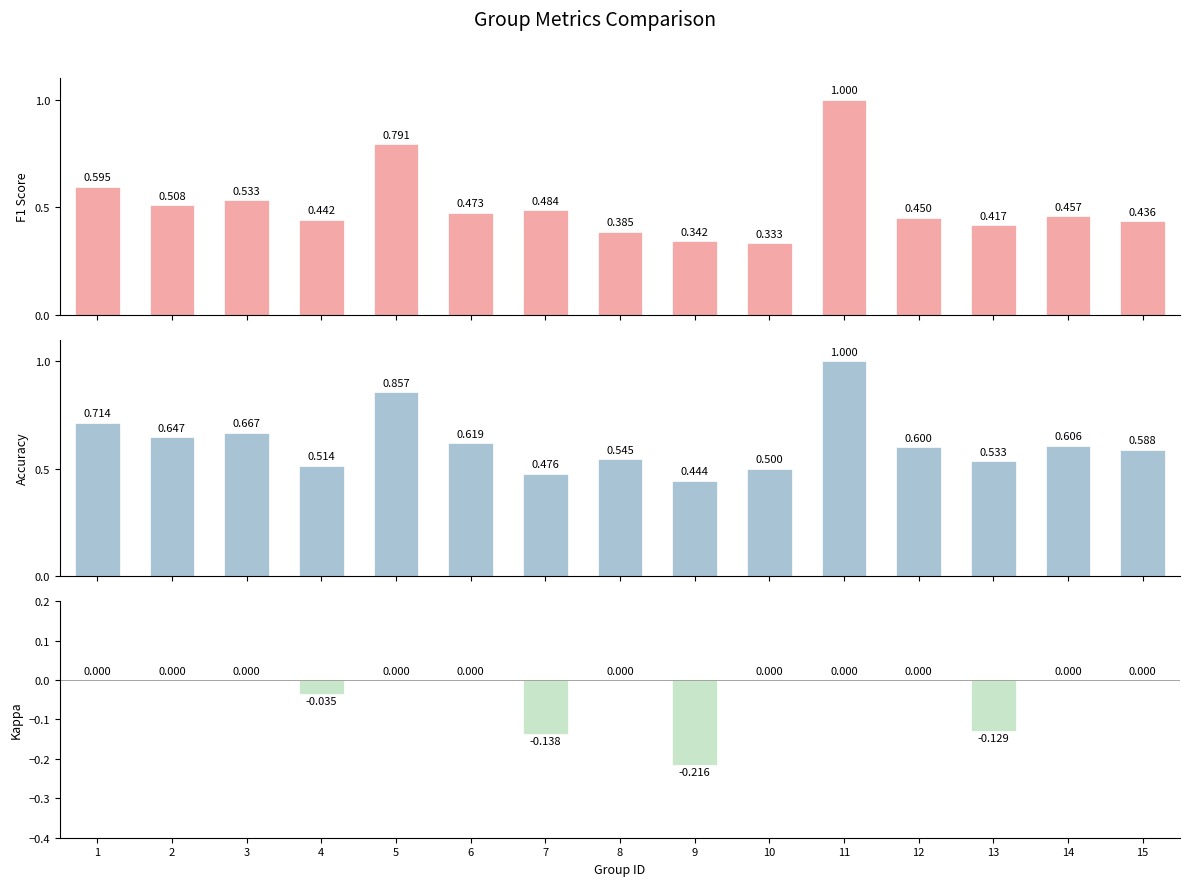

Which series has the largest total across all categories?

Accuracy